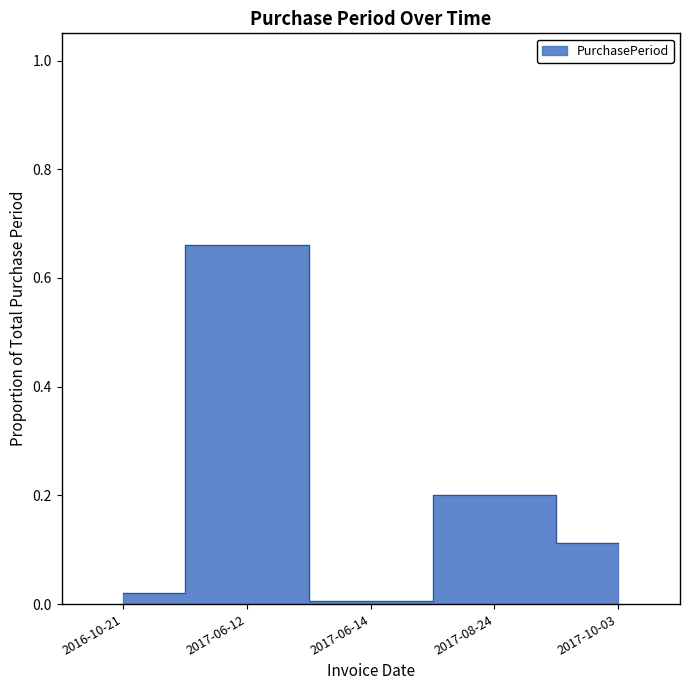

Where is the first local minimum?

2017-06-14